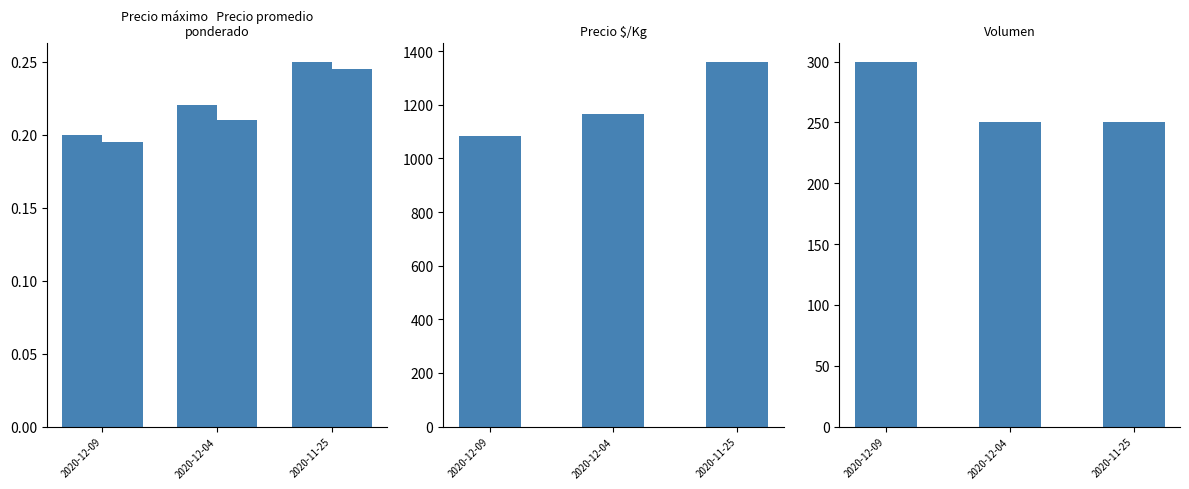

What position from the left is 2020-12-09?

1